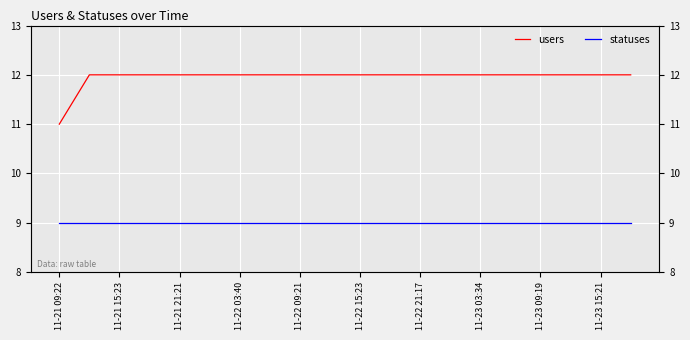

True or false: statuses has more than 1 points higher than both neighbors.

False